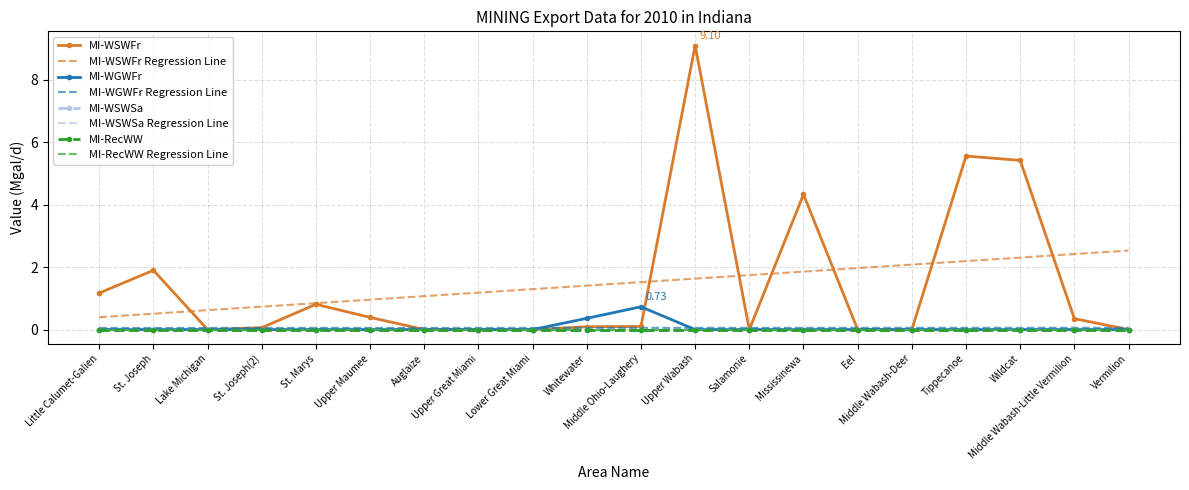

Which has a higher value, Lower Great Miami or Middle Wabash-Little Vermilion?

Middle Wabash-Little Vermilion